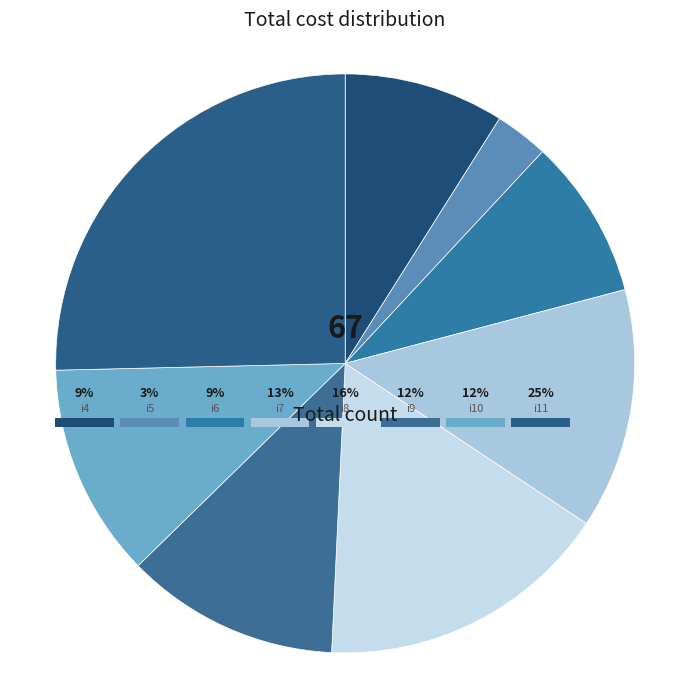

Rank the categories by value from lowest to highest.

i5, i4, i6, i9, i10, i7, i8, i11